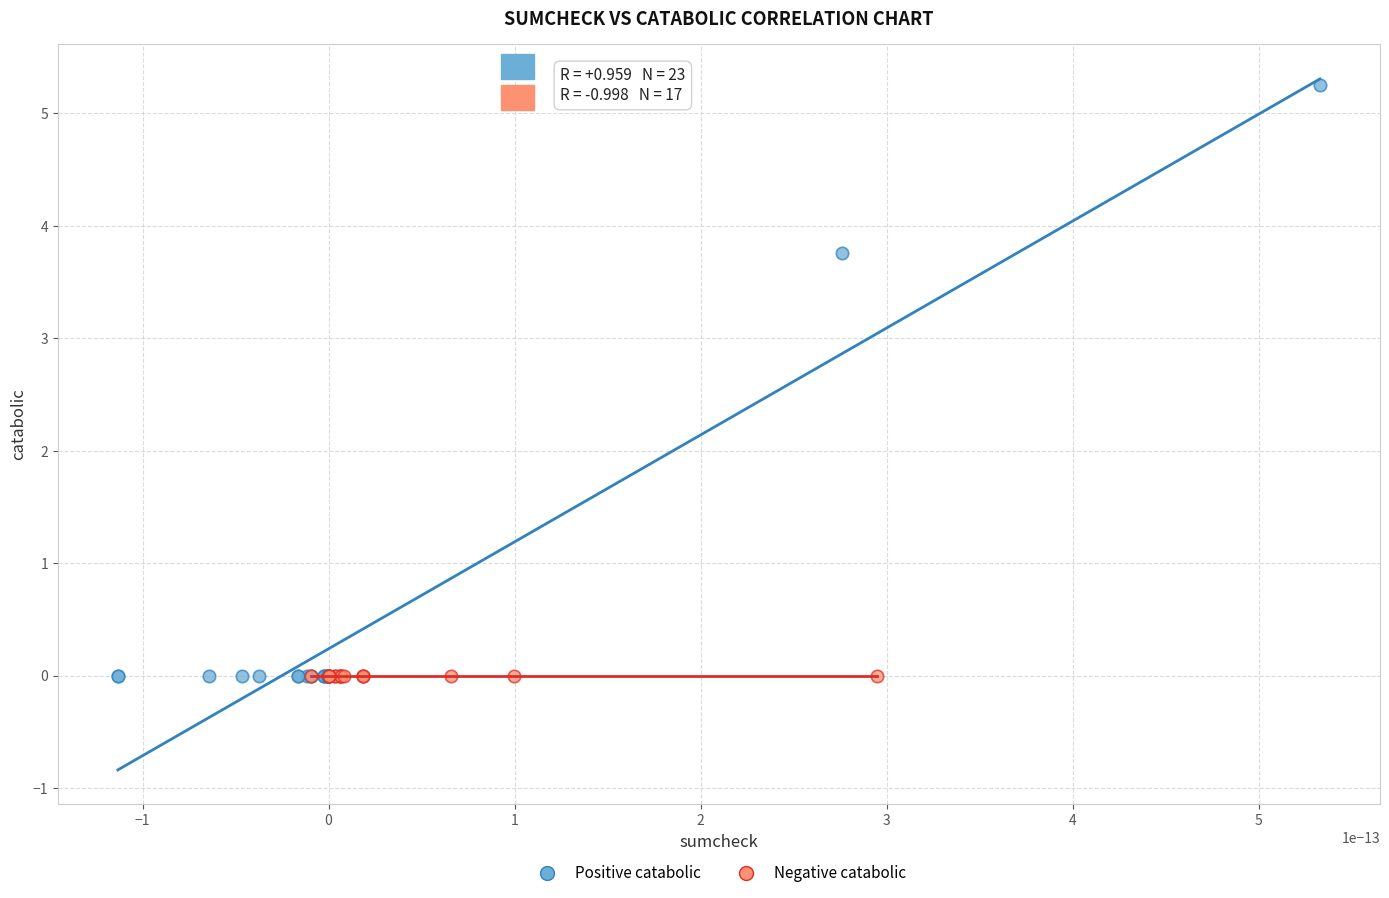

What are all the series names shown in the legend?

Positive catabolic, Negative catabolic